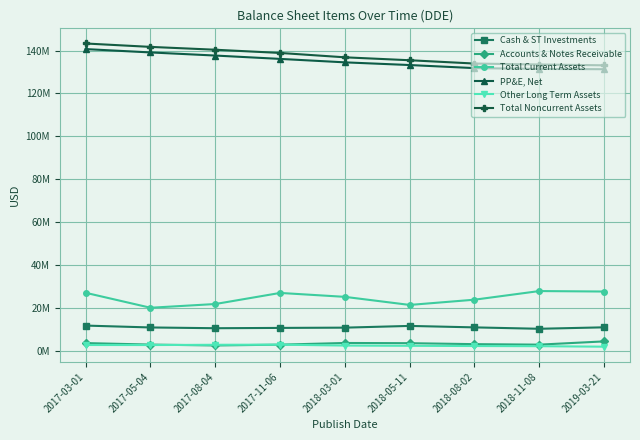

Is it true that Total Noncurrent Assets equals 66701986 at 2018-08-02?

False